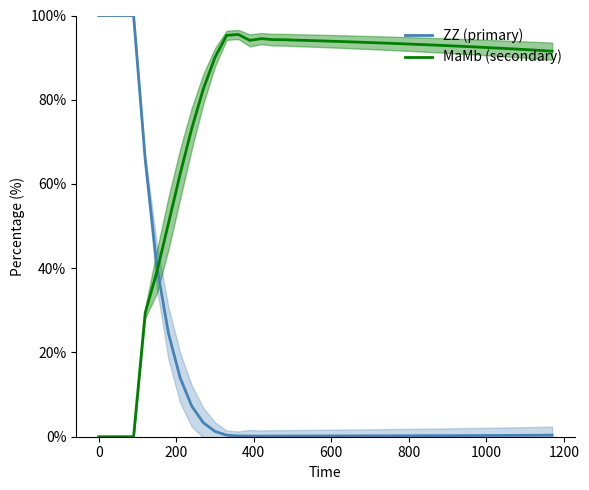

List the series in order of their overall mean, highest first.

MaMb (secondary), ZZ (primary)